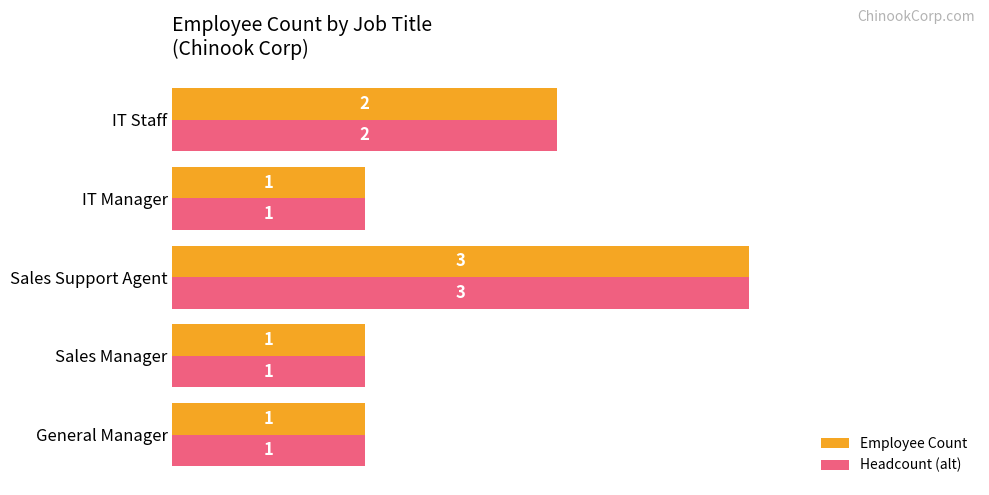

What is the difference between the maximum and minimum values in the Employee Count series?

2